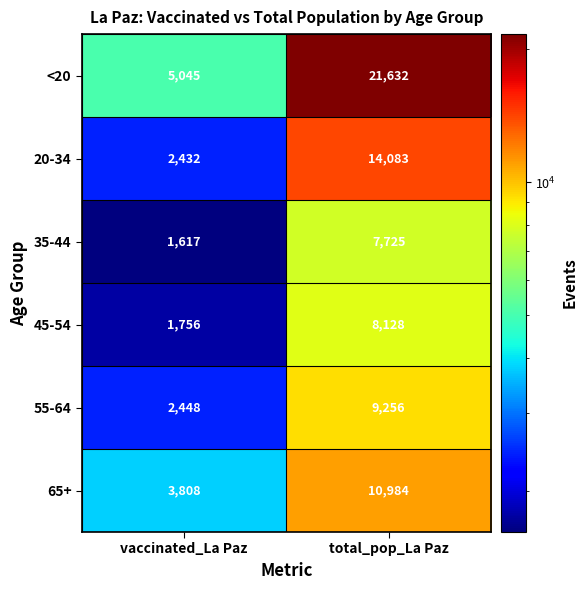

At vaccinated_La Paz, list the series in order from smallest to largest.

35-44, 45-54, 20-34, 55-64, 65+, <20